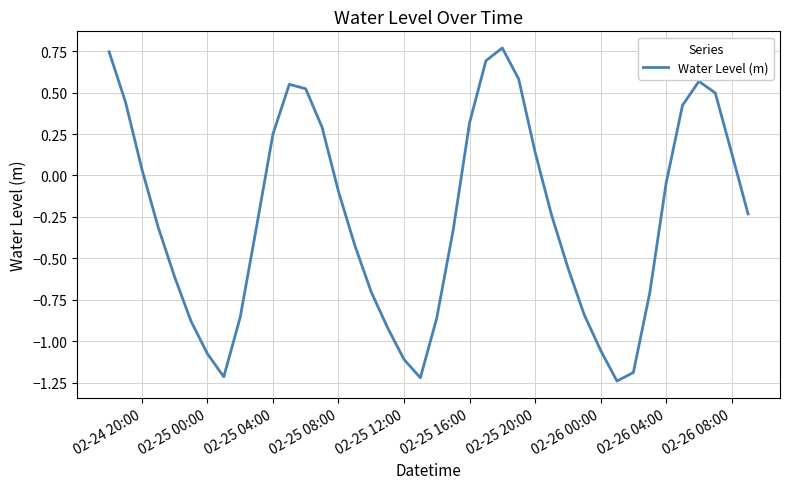

How many categories are shown in the chart?

40